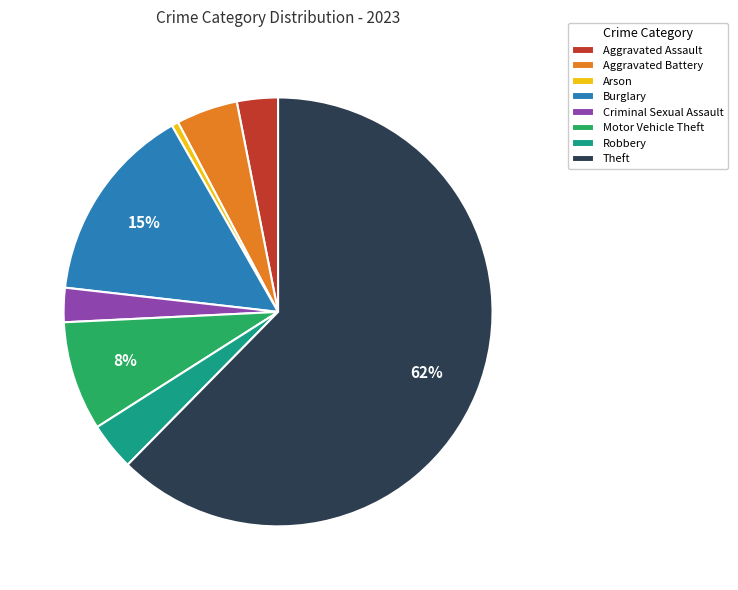

Is the sum of Arson and Burglary greater than half?

No